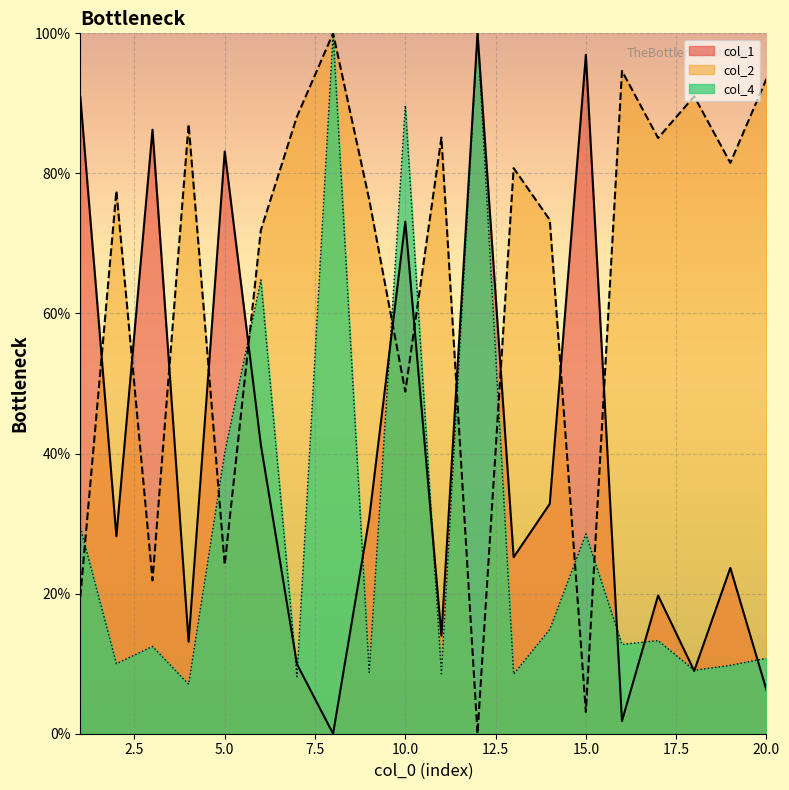

At which category does col_1 reach its first local valley?

2